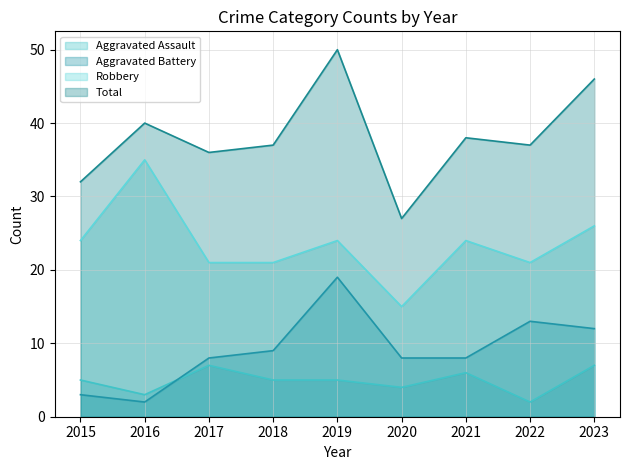

How many categories are shown in the chart?

9